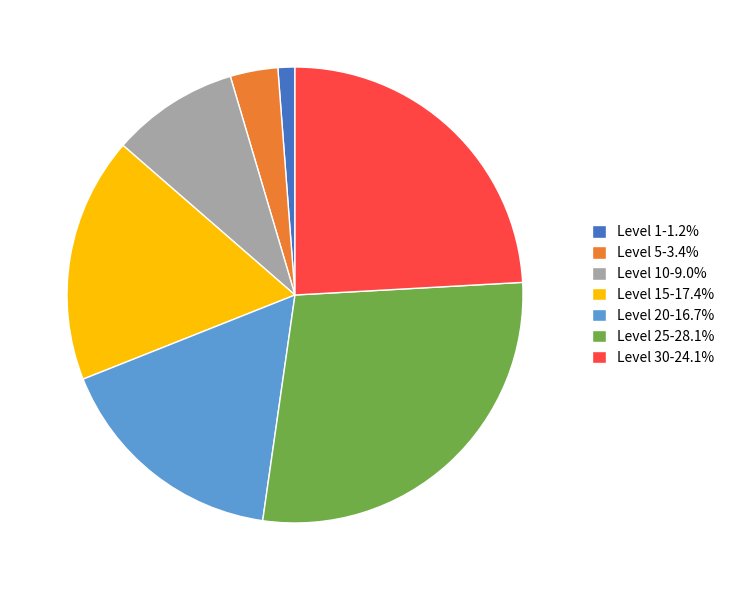

Is the sum of Level 10-9.0% and Level 15-17.4% greater than half?

No